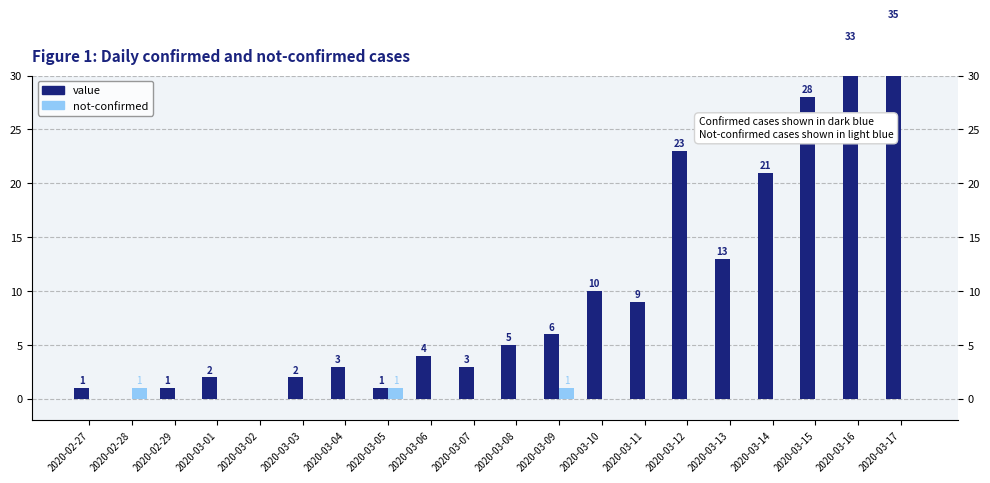

How many values in not-confirmed are above zero?

3